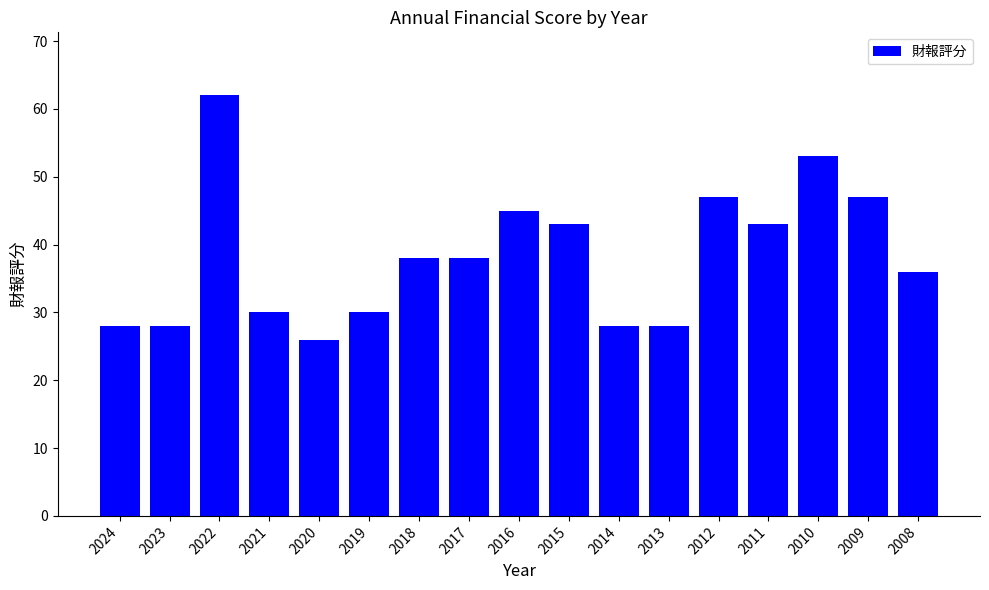

The chart shows a value of 10 at 2024. True or false?

False